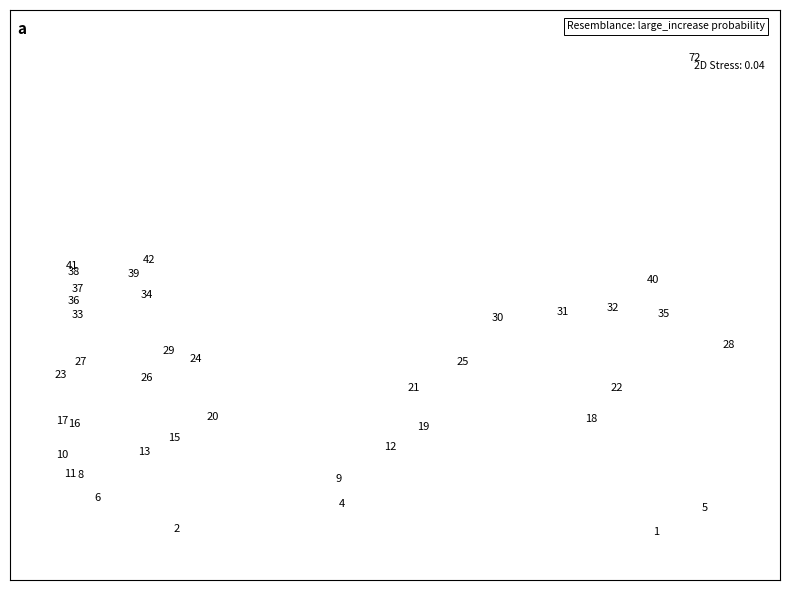

What is the range of X values (max minus min)?

10.5